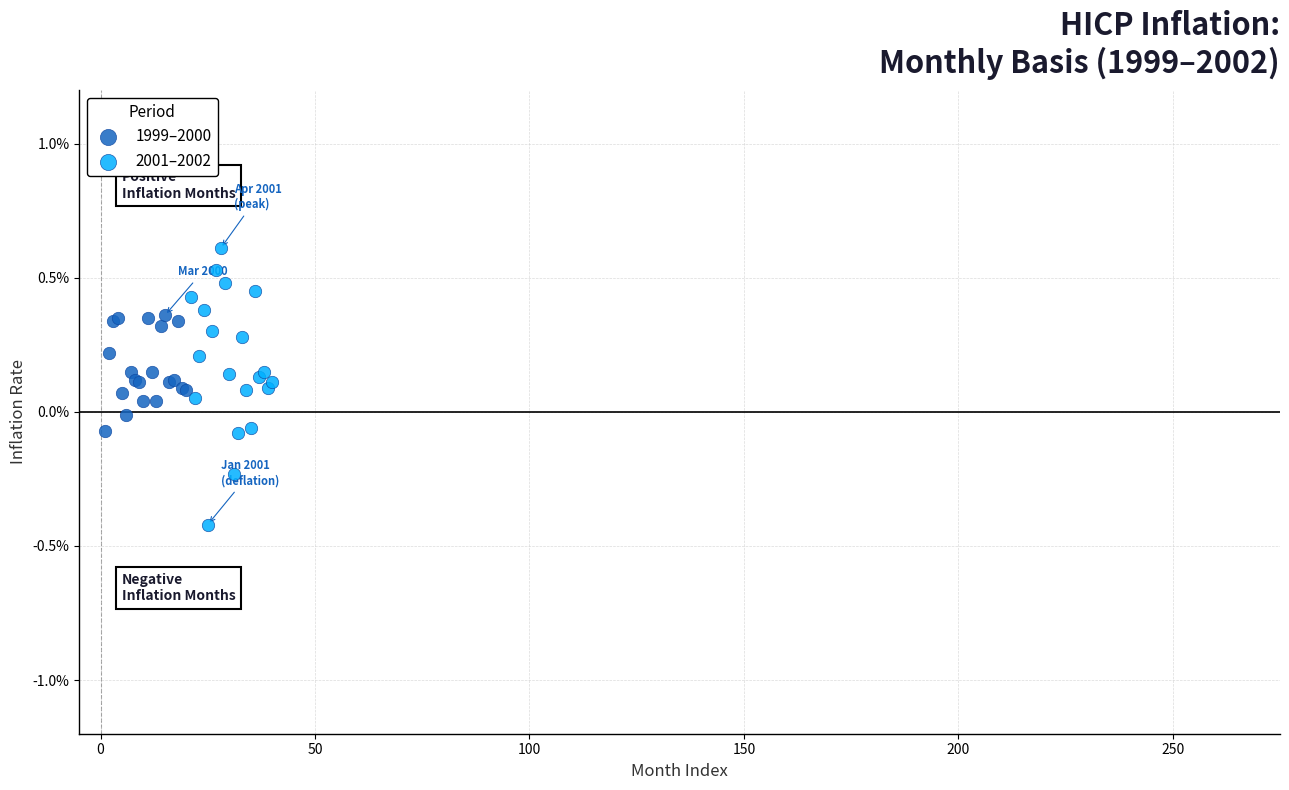

Which series reaches the minimum Y coordinate?

2001–2002